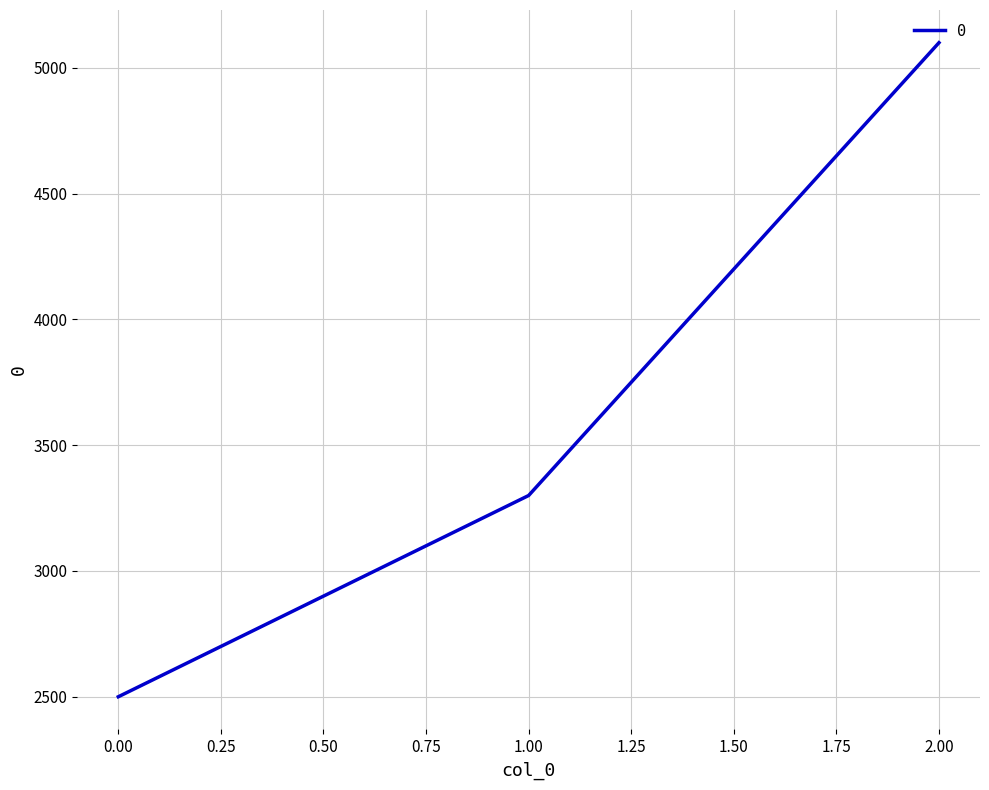

Does the chart have visible grid lines?

Yes